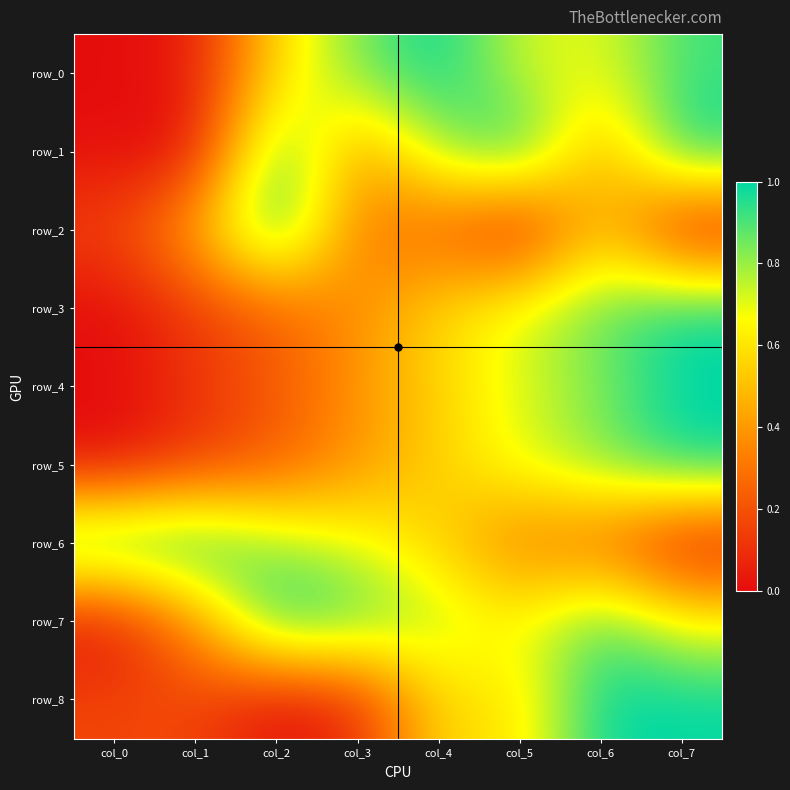

What is the difference between the highest and lowest values at col_0?

1.0